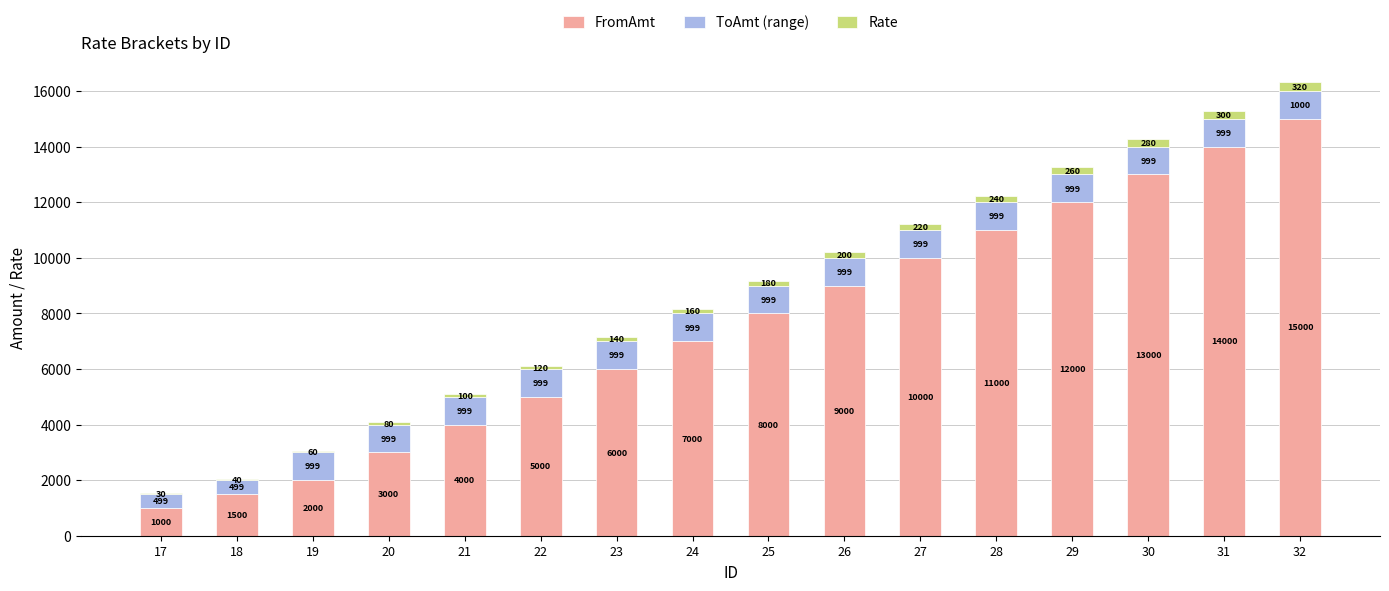

Are the bars grouped side by side (vs. stacked)?

No